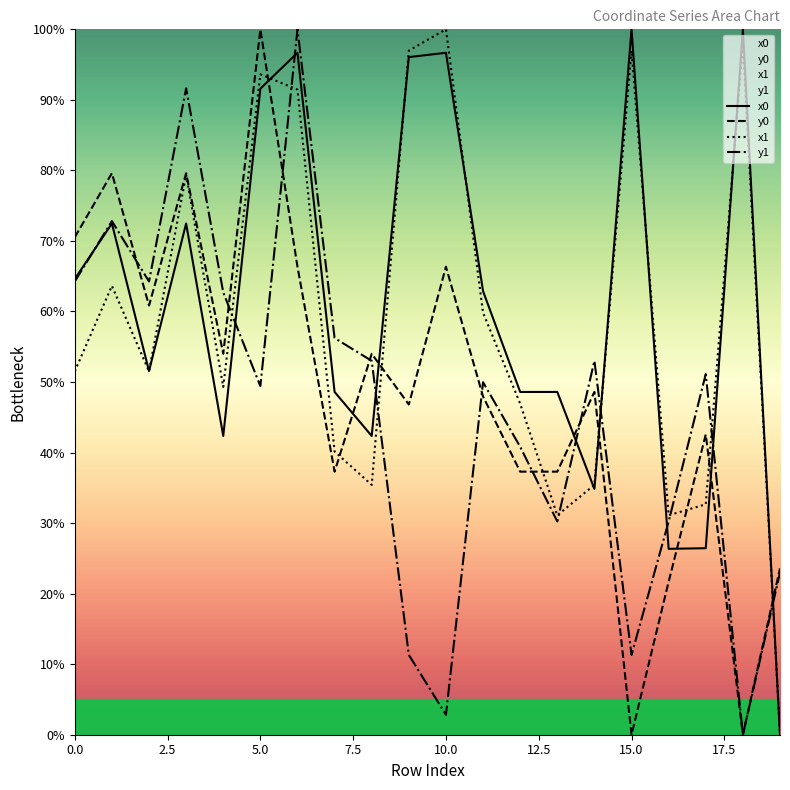

True or false: x1 has more than 2 points higher than both neighbors.

True